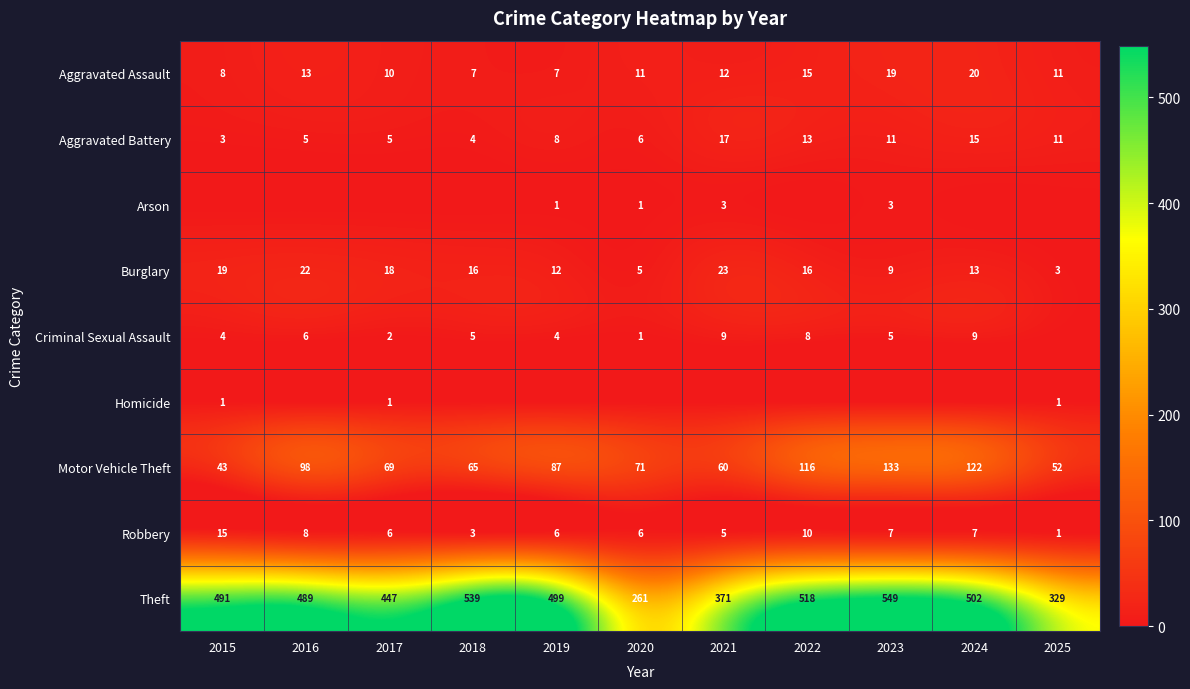

What is the difference between the highest and lowest values at 2018?

539